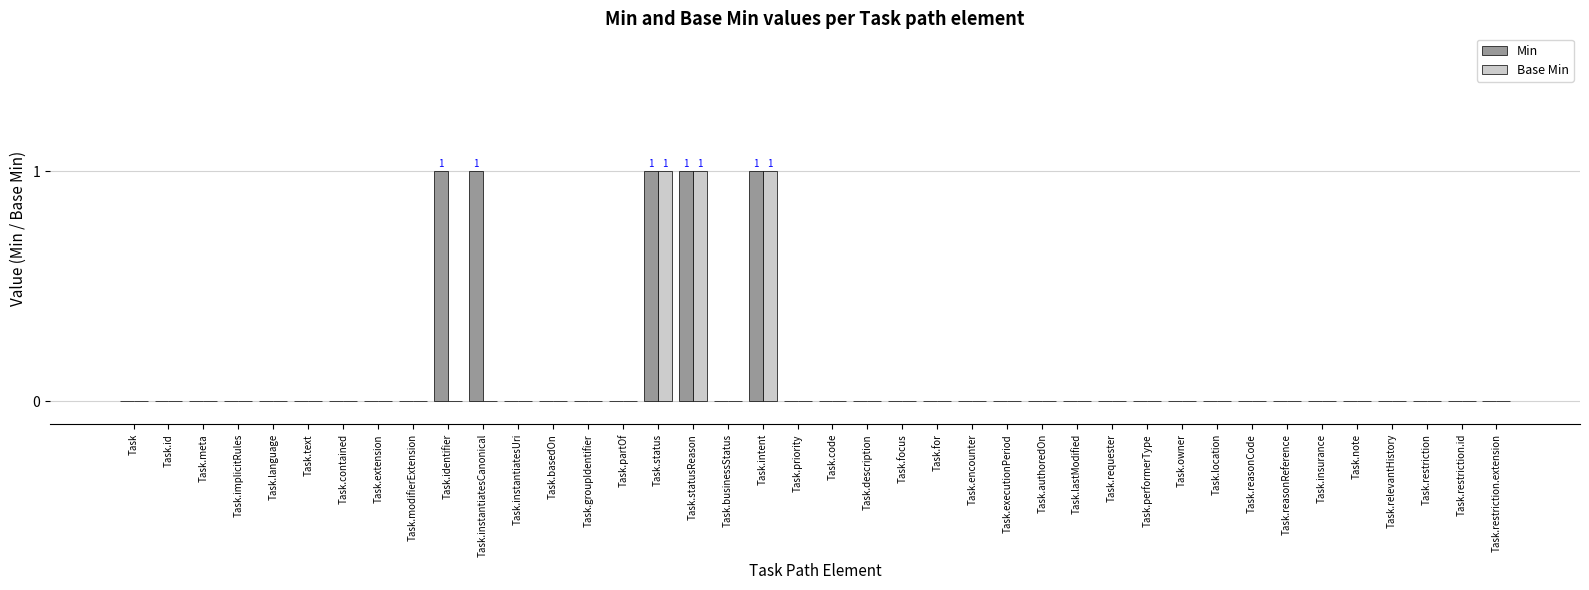

Is it true that Base Min equals 0 at Task.instantiatesUri?

True